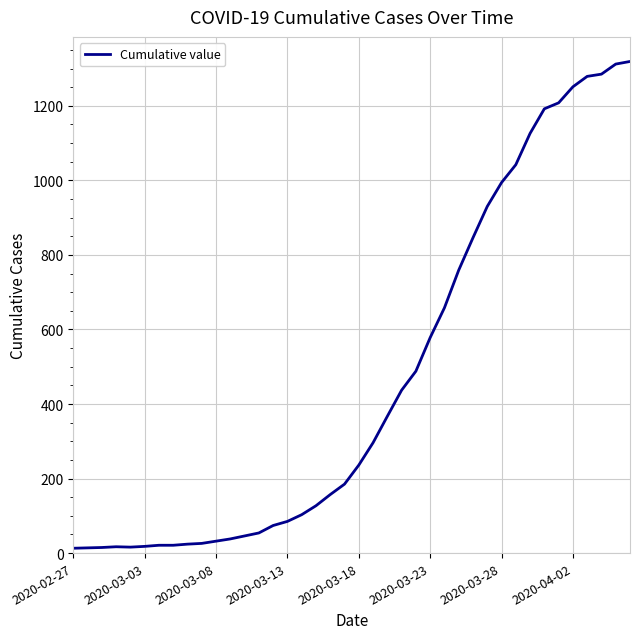

What is the maximum value shown in the chart?

1319